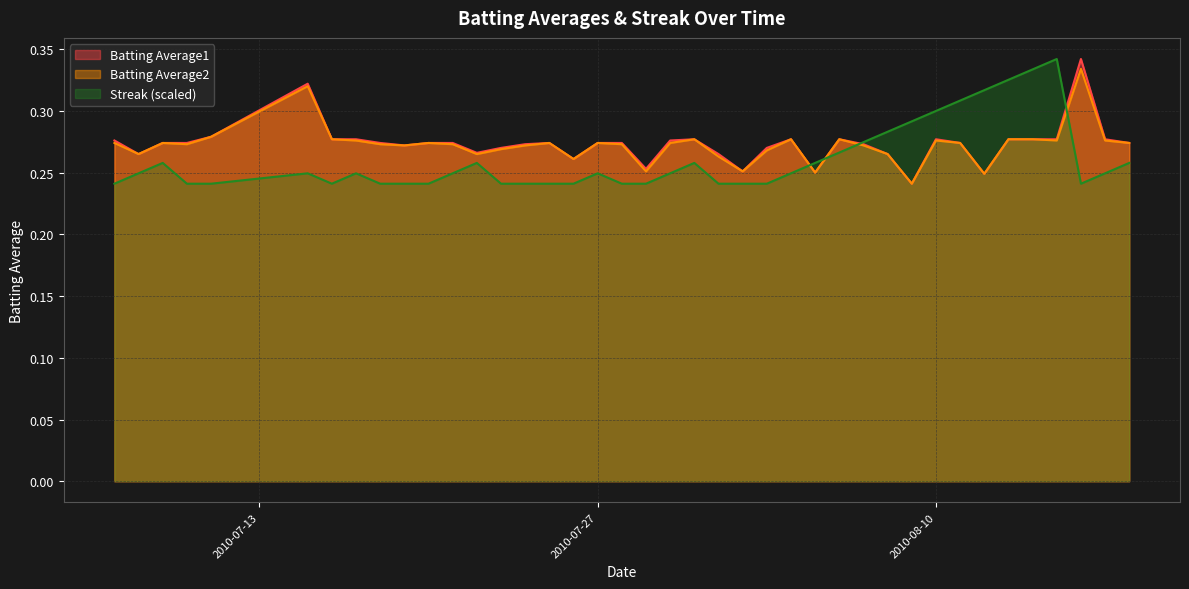

At which category does Batting Average2 reach its first local peak?

2010-07-09